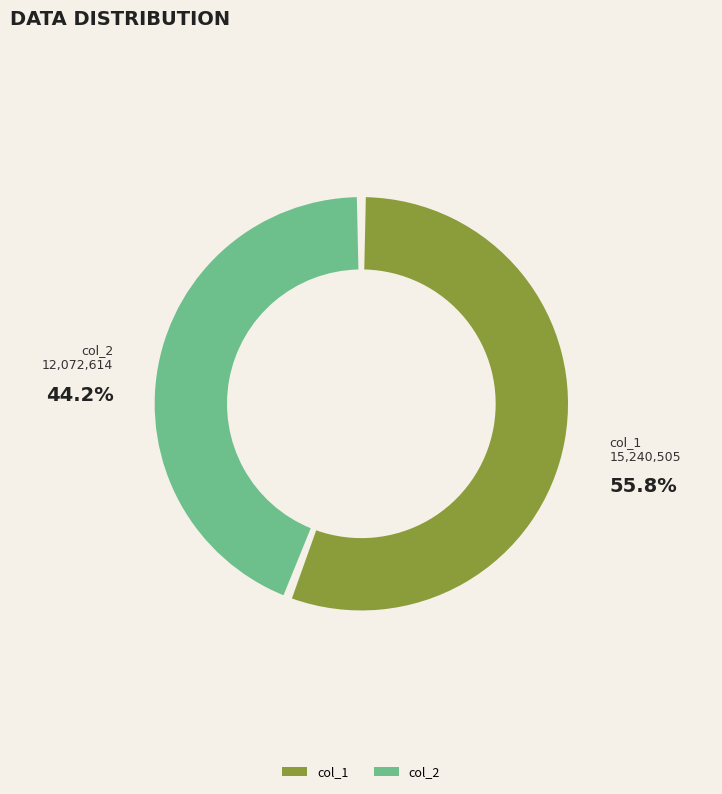

How many slices are in this pie chart?

2